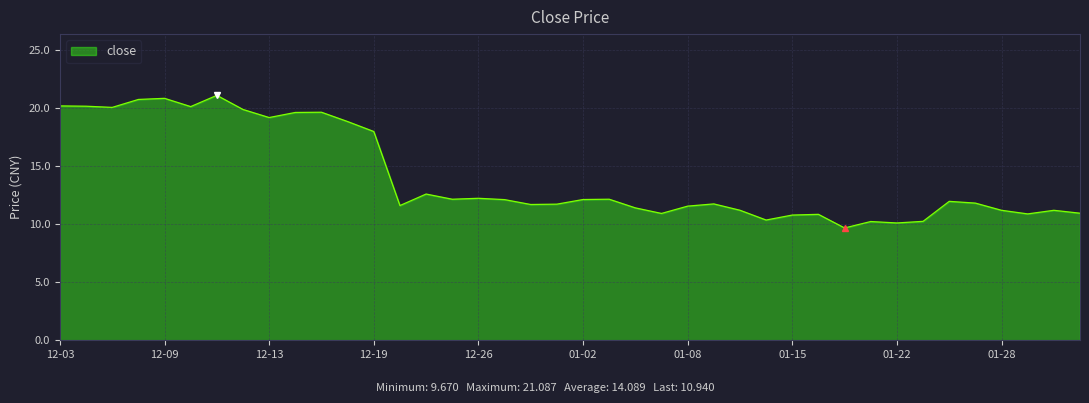

What is the greatest value displayed?

21.1